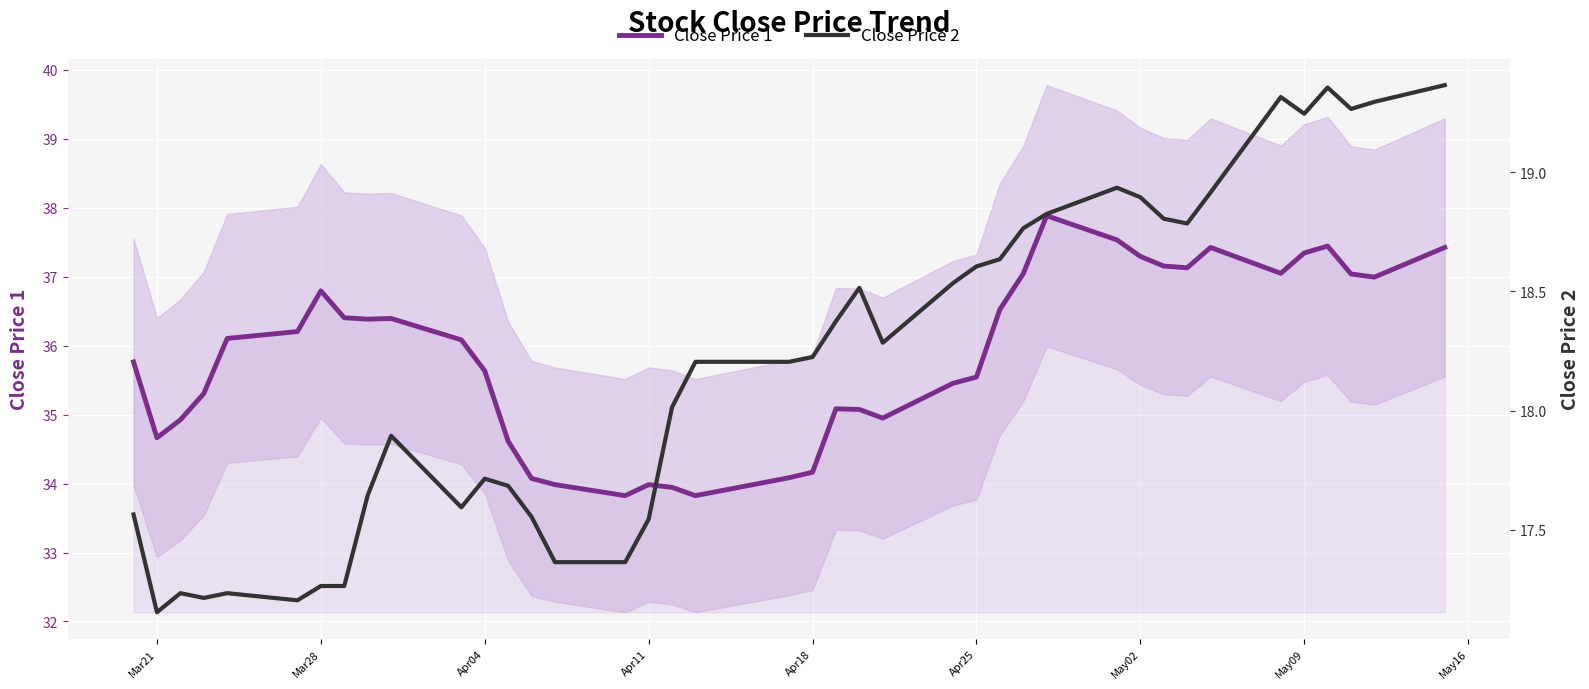

What is the lowest value of the Close Price 1 series?

33.8